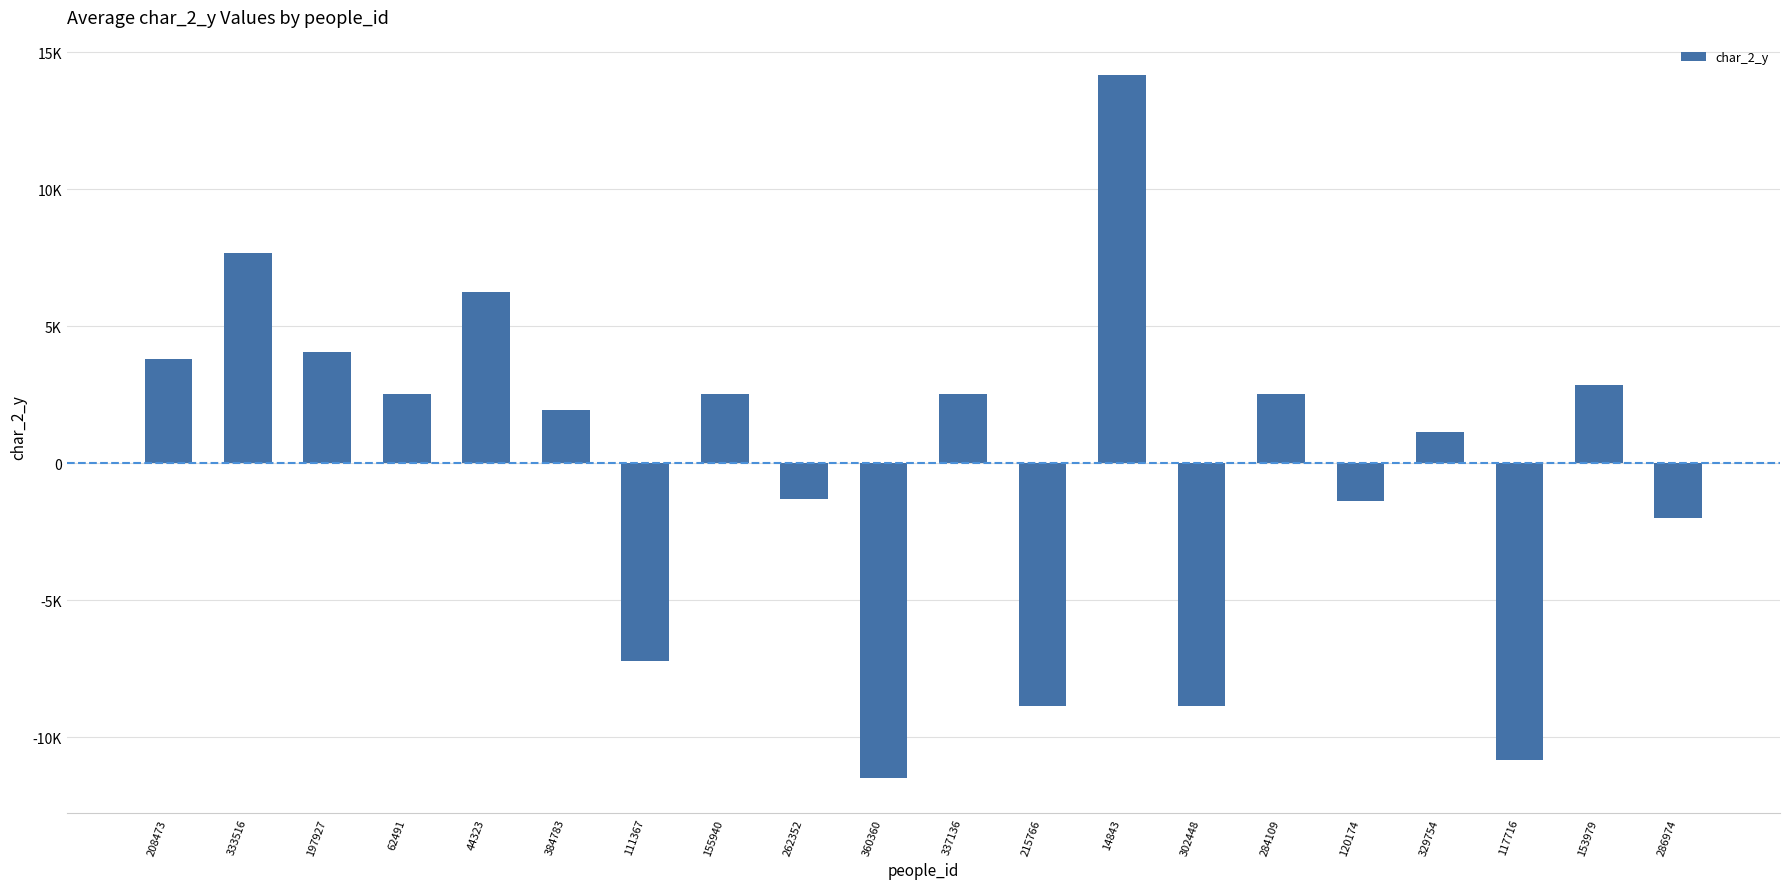

What is the difference between the maximum and minimum values?

25665.0